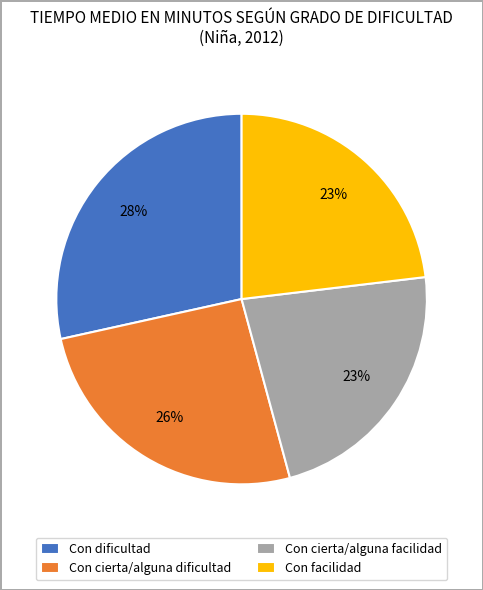

What is the ratio of the value at Con cierta/alguna dificultad to the value at Con dificultad?

0.9